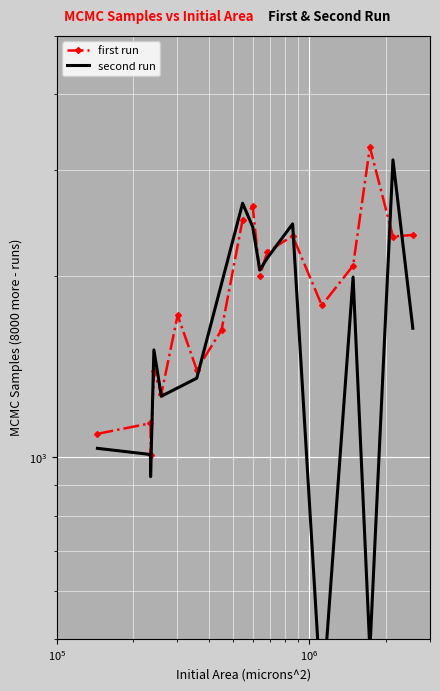

What is the maximum value shown in the chart?

3268